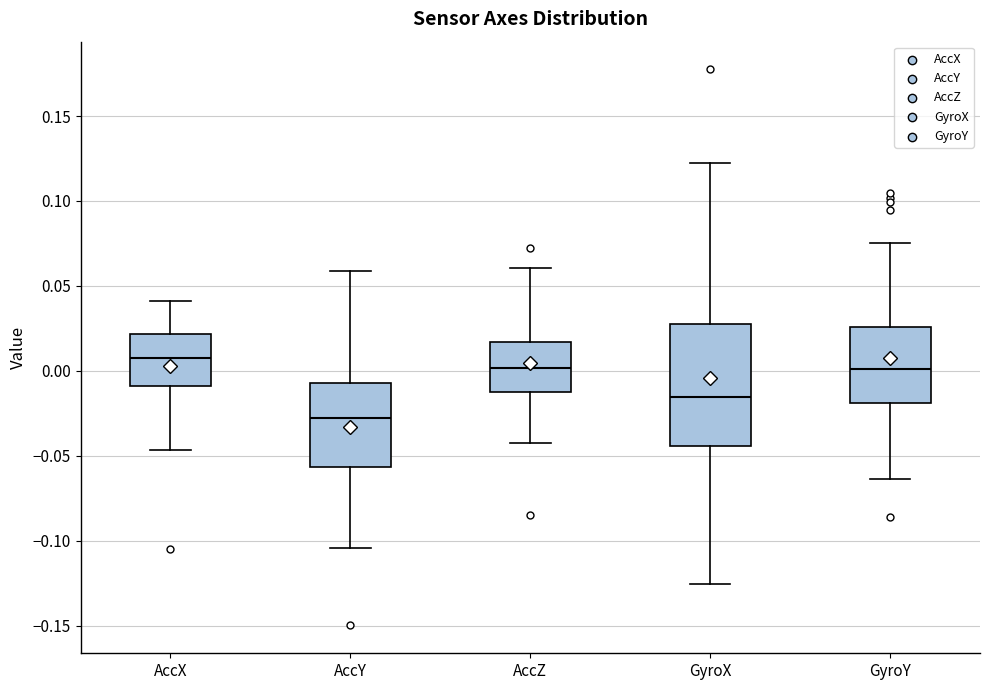

Where does the median line of the box for AccY sit on the y-axis? The values are not printed on the chart, so give them approximately, as read against the axis.

-0.030